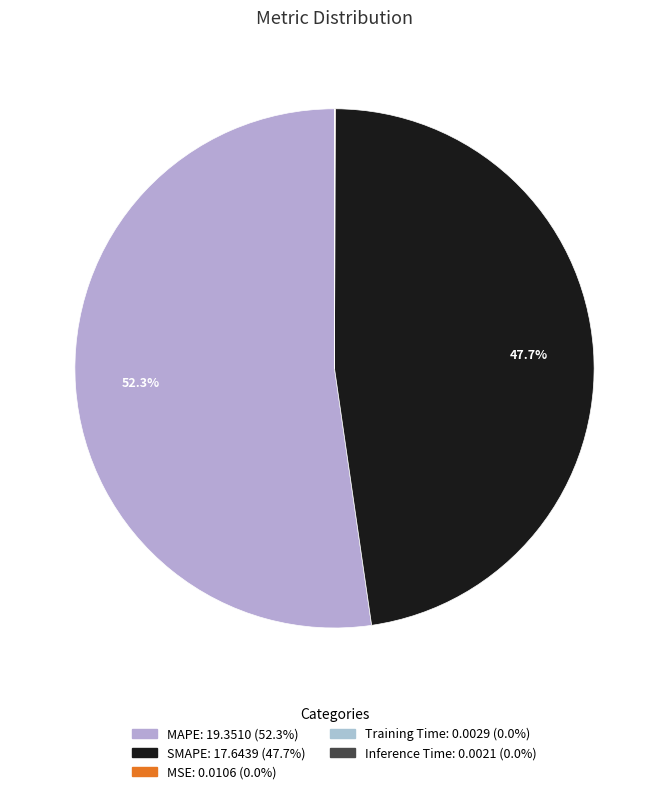

Between Training Time and MAPE, which is larger?

MAPE